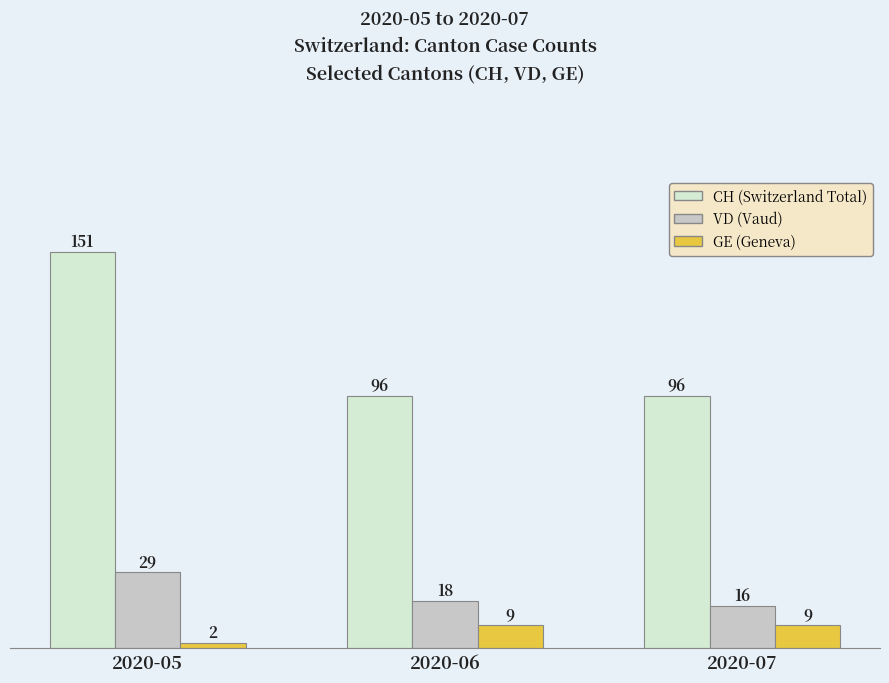

Are the bars horizontal?

No